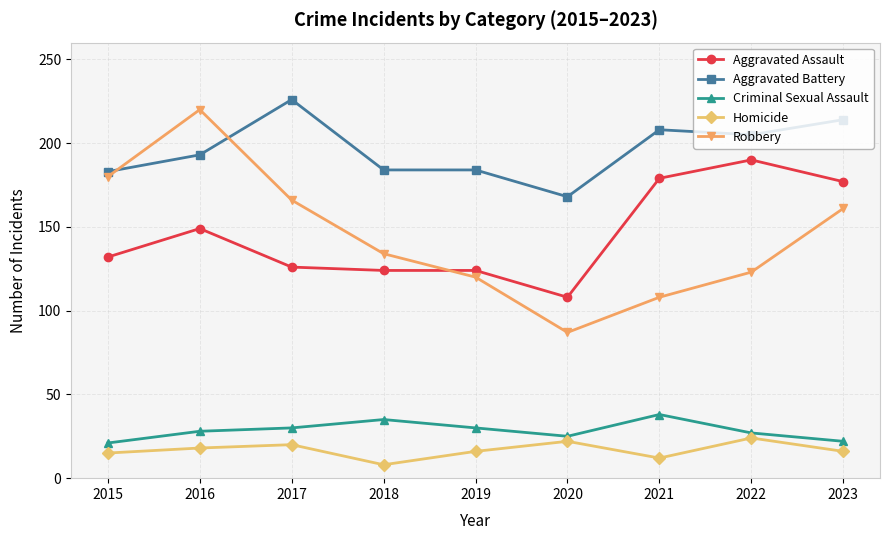

What is the lowest value of the Aggravated Battery series?

168